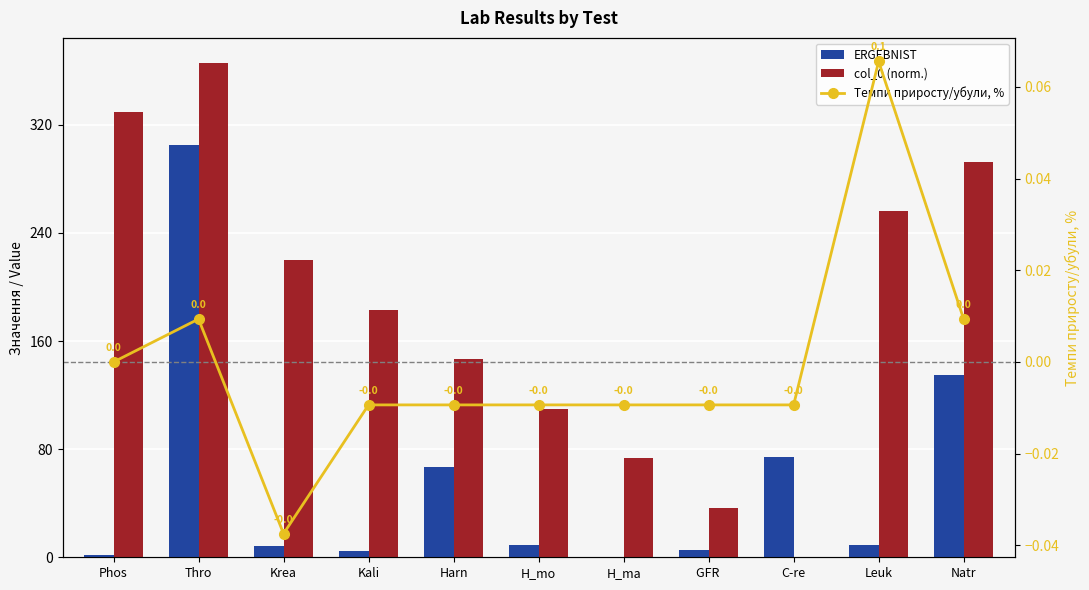

What is the lowest value of the ERGEBNIST series?

0.3